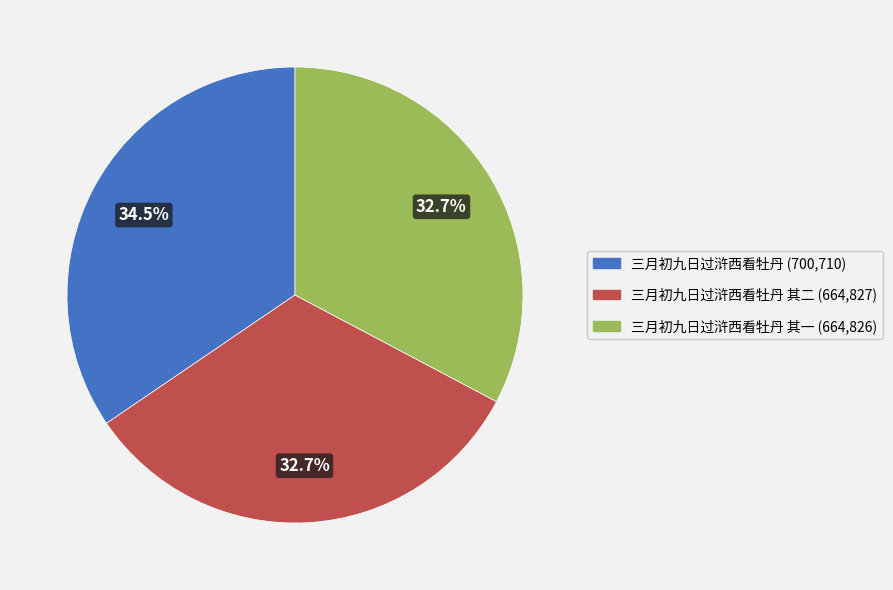

How many segments does this pie chart have?

3